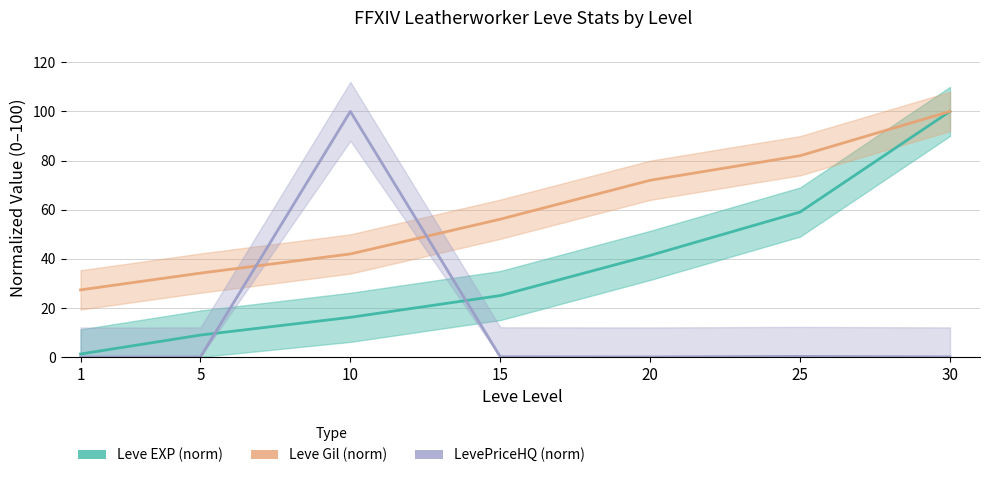

What is the value of the LevePriceHQ (norm) point at the 6th from the left?

0.2